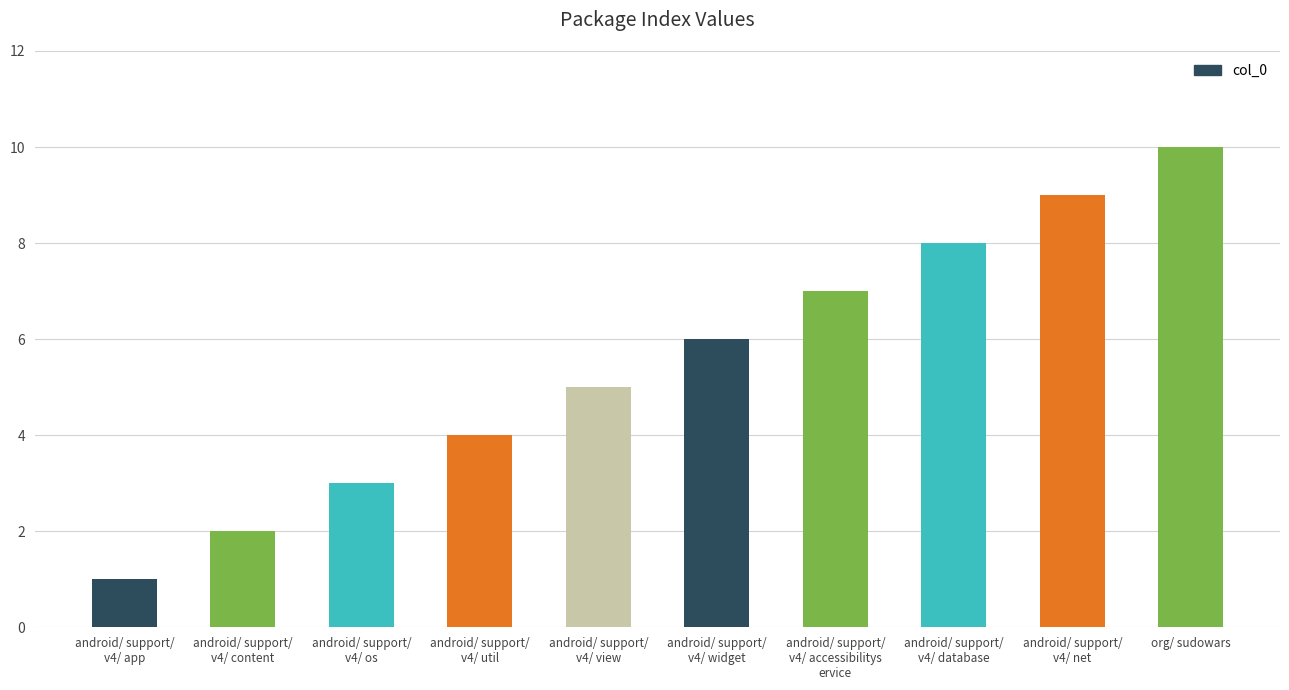

What is the label of the 7th bar from the left?

android/ support/
v4/ accessibilitys
ervice